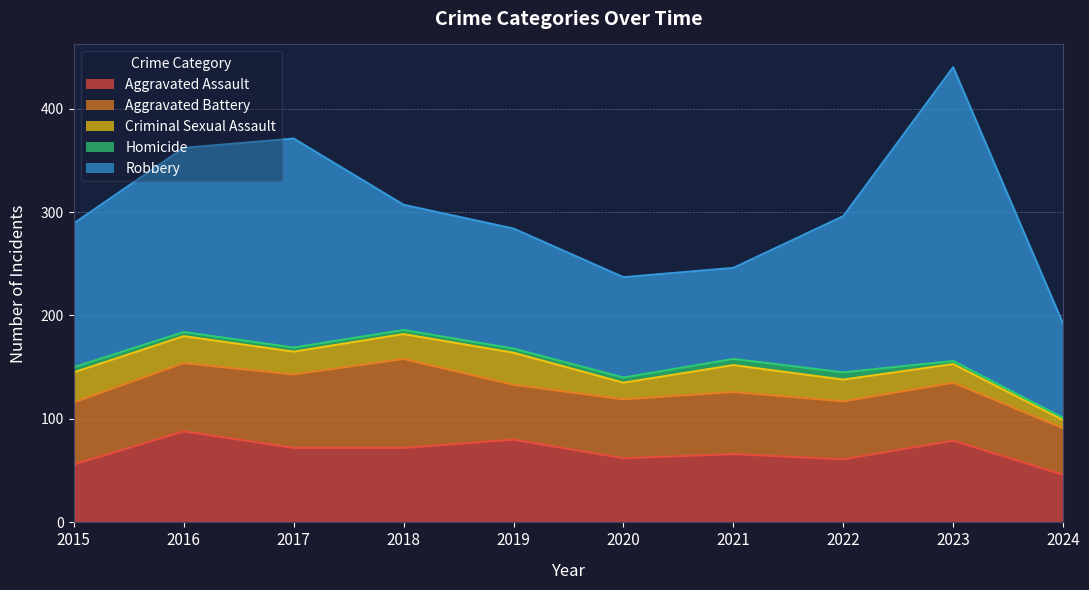

Which series changed the most between 2019 and 2023?

Robbery